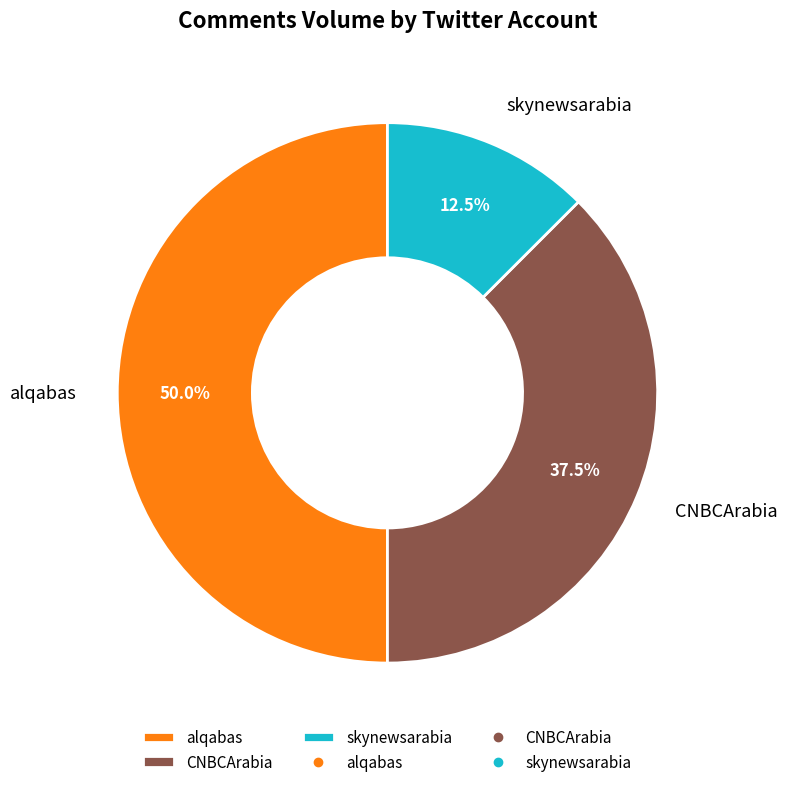

Approximately how many times larger is the value at alqabas compared to skynewsarabia?

4.0